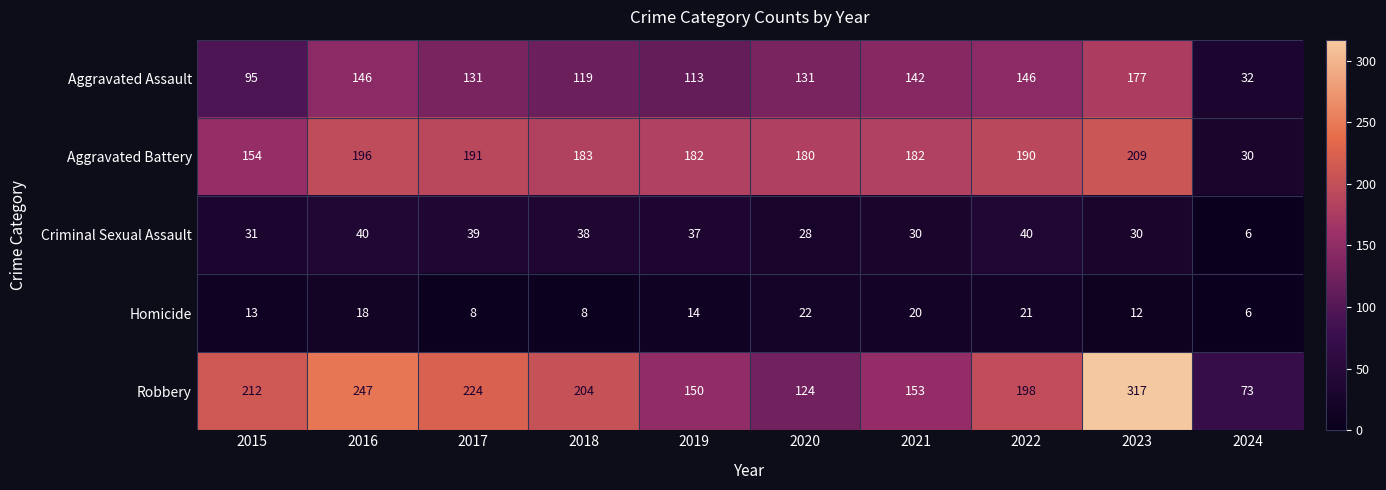

What is the average value of the Robbery series?

190